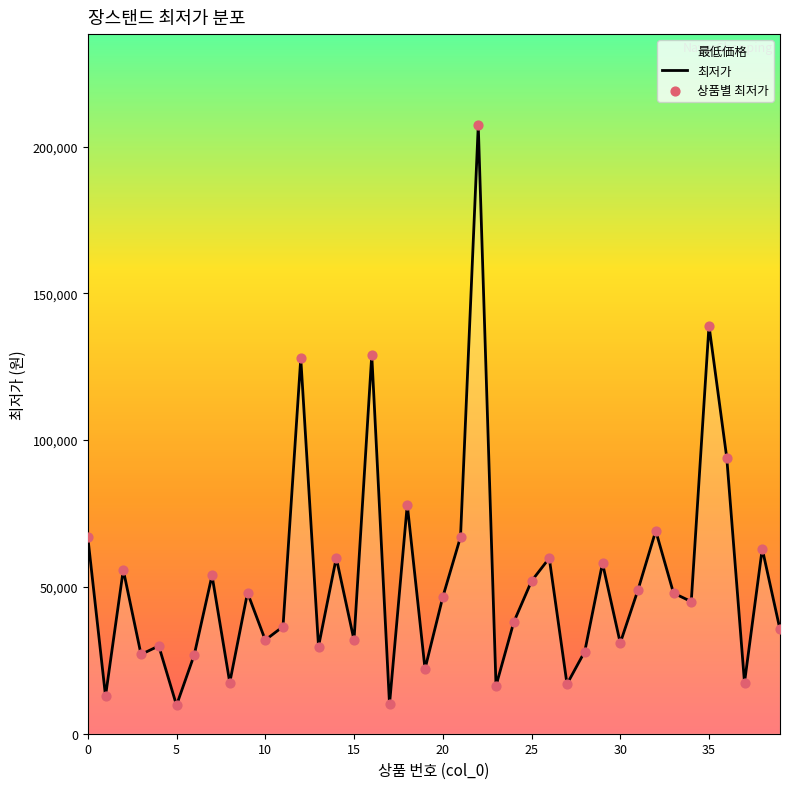

At how many categories does at least one series exceed 12417?

38